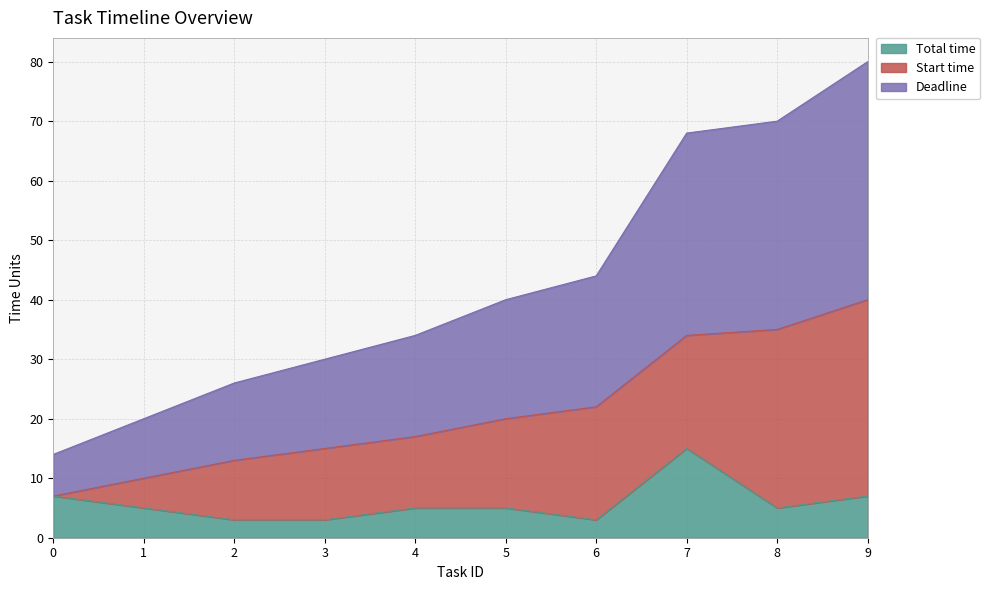

How many data points in Deadline are above 20?

4